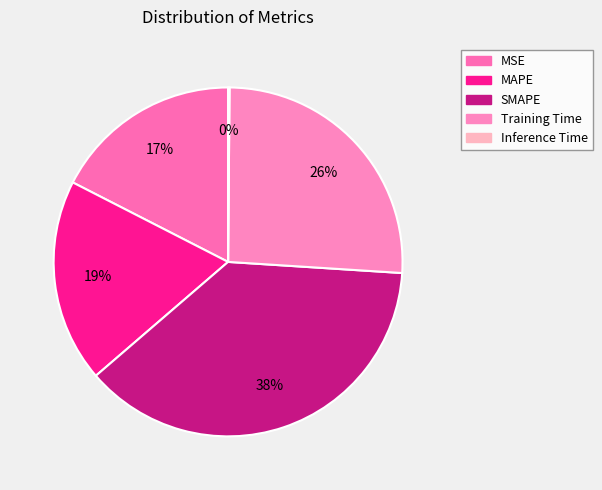

Rank the categories by value from lowest to highest.

Inference Time, MSE, MAPE, Training Time, SMAPE